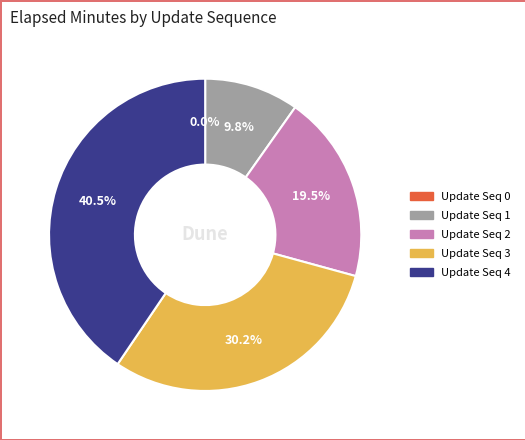

Is there any slice that represents more than half of the pie?

No